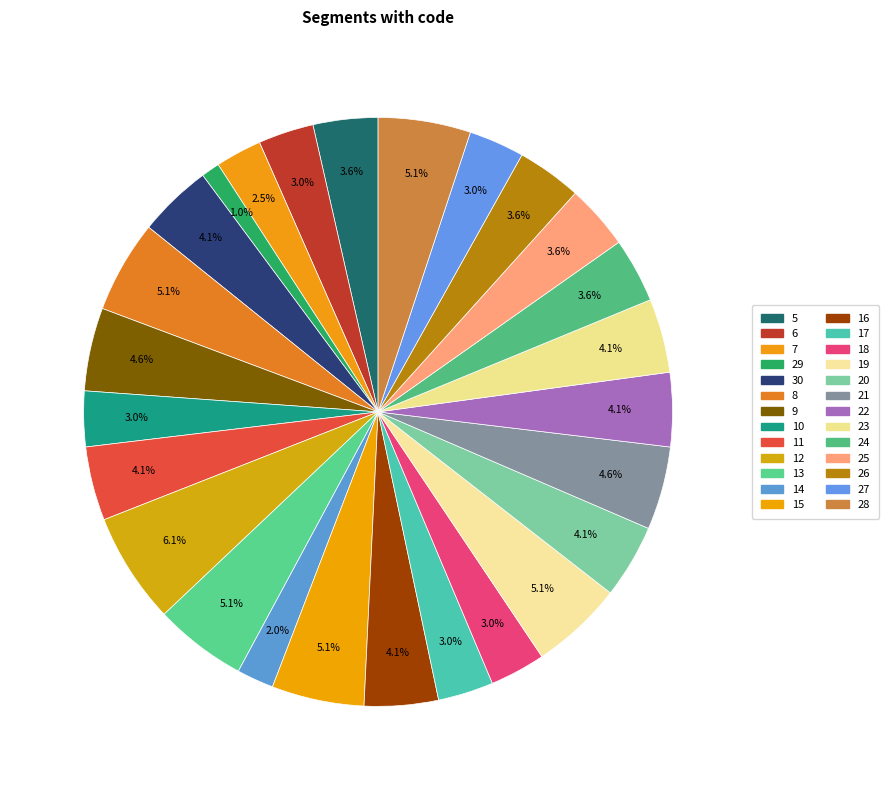

What is the change in value from 5 to 21?

+2